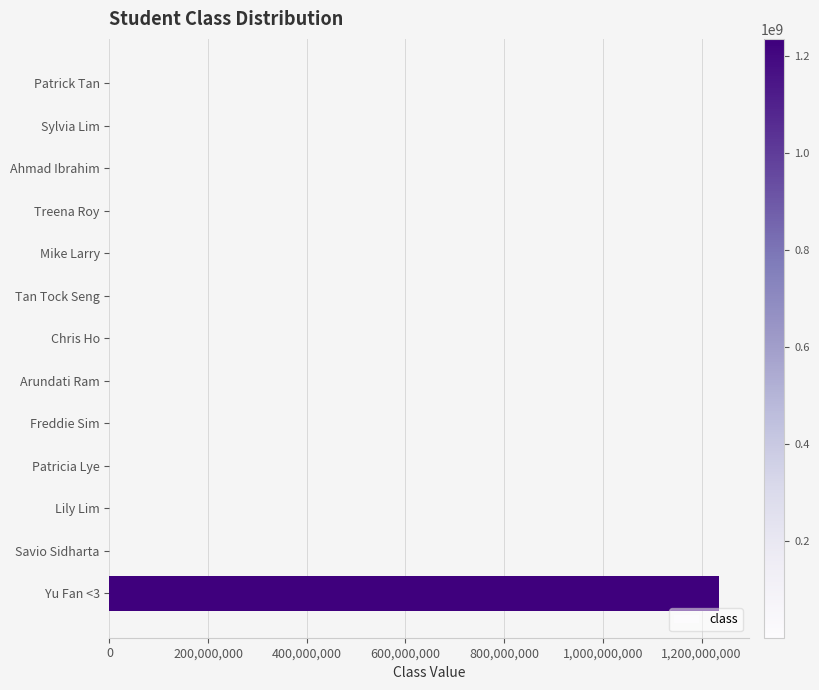

How many data points does each series have?

13